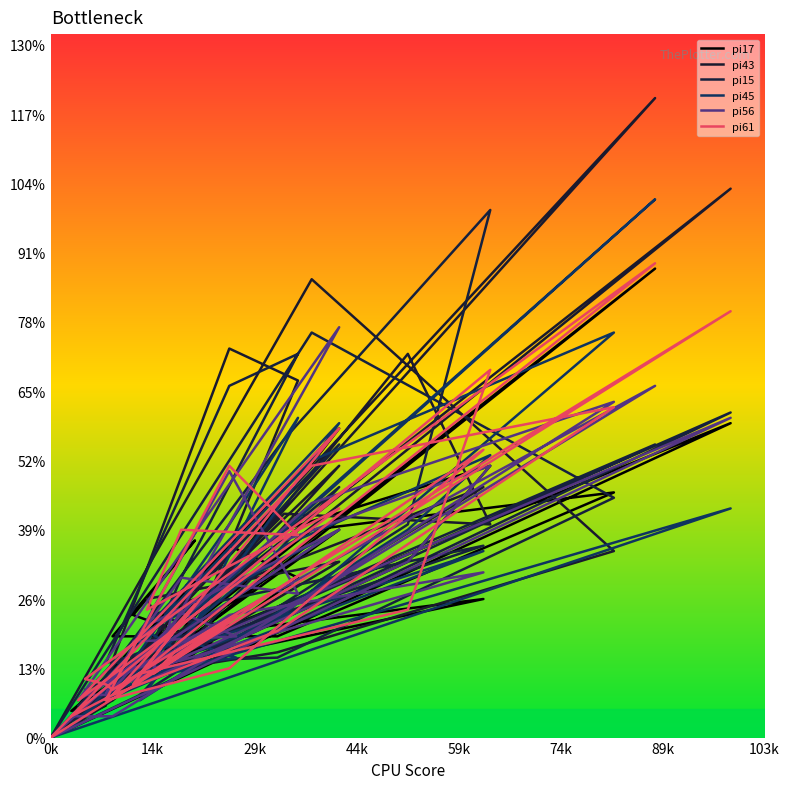

Which series has the largest range (max minus min)?

pi43